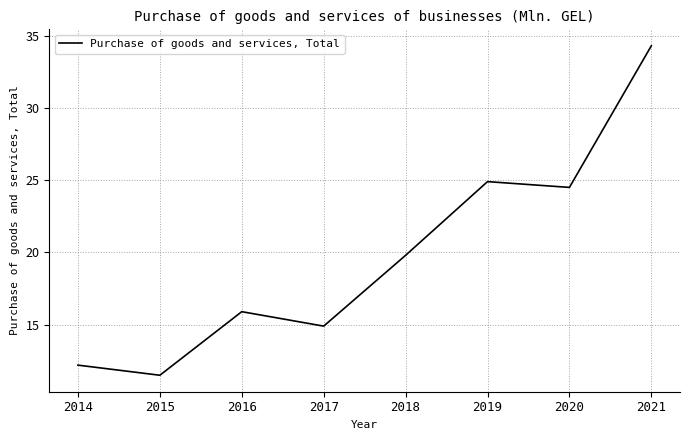

Reading left to right, list all the values displayed in this chart.

12.2	11.5	15.9	14.9	19.8	24.9	24.5	34.3